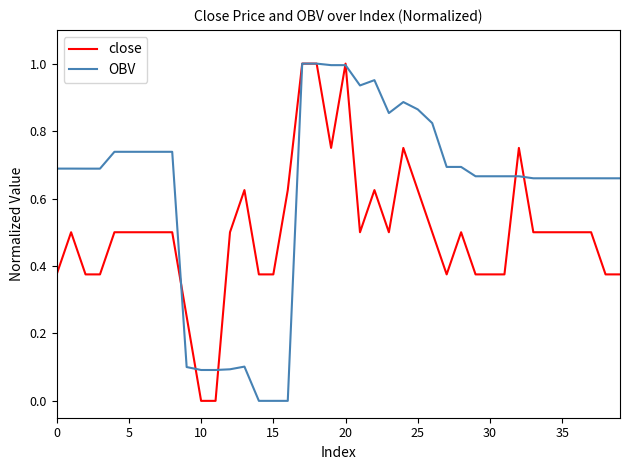

How many close values are between 0 and 1?

40